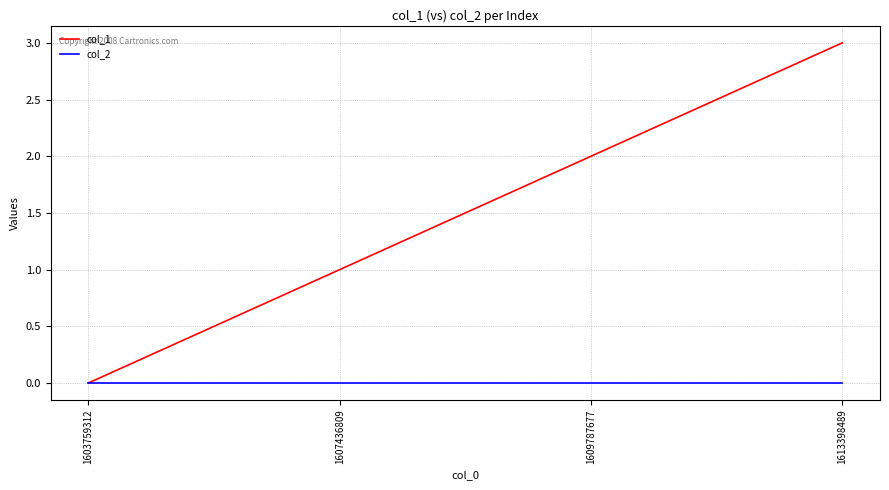

True or false: col_2 has more than 2 interior local peaks.

False